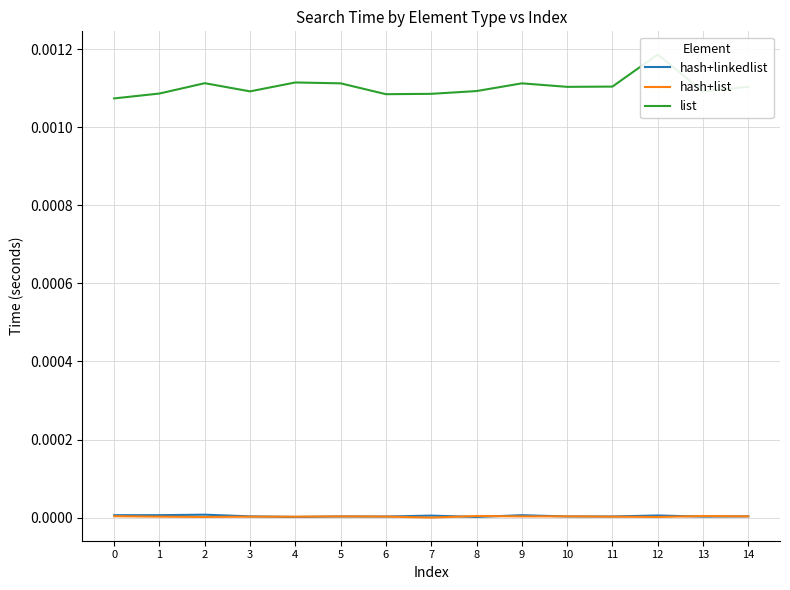

Does the chart display data point markers on the line(s)?

No